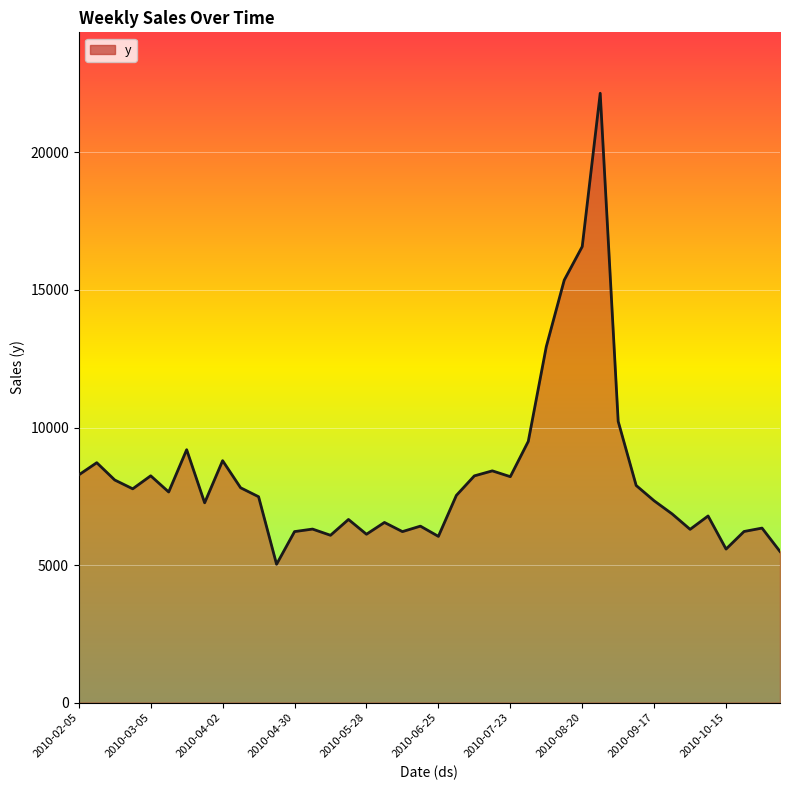

What is the smallest value displayed?

5030.1